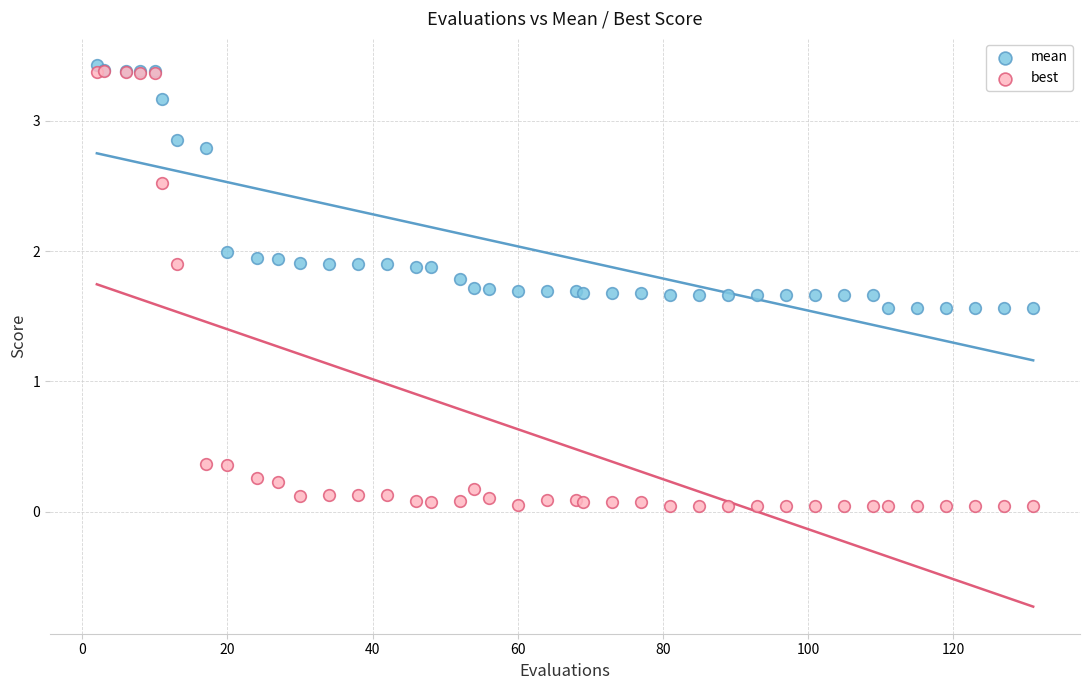

Which series reaches the minimum Y coordinate?

best